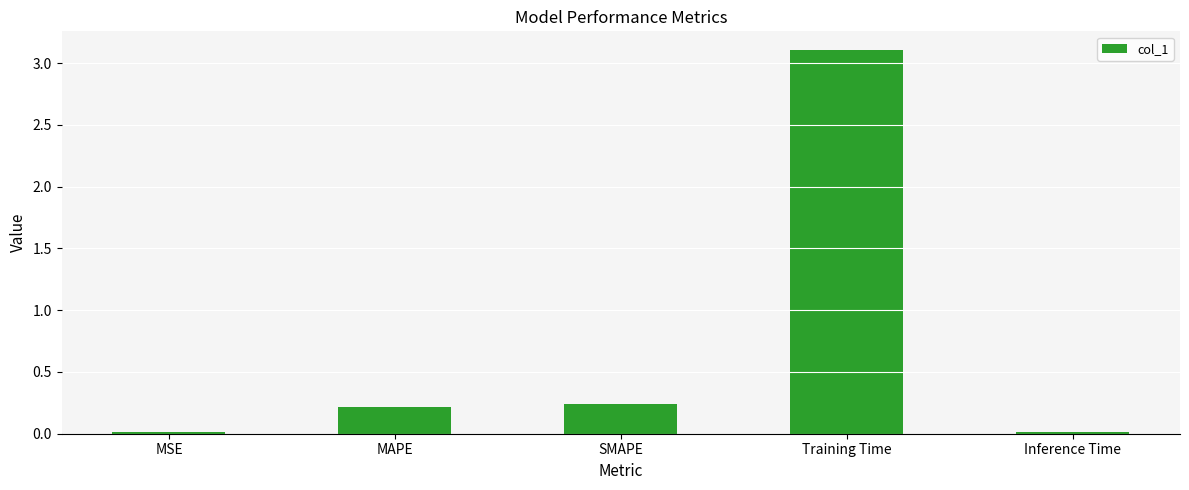

How many series are shown in this chart?

1